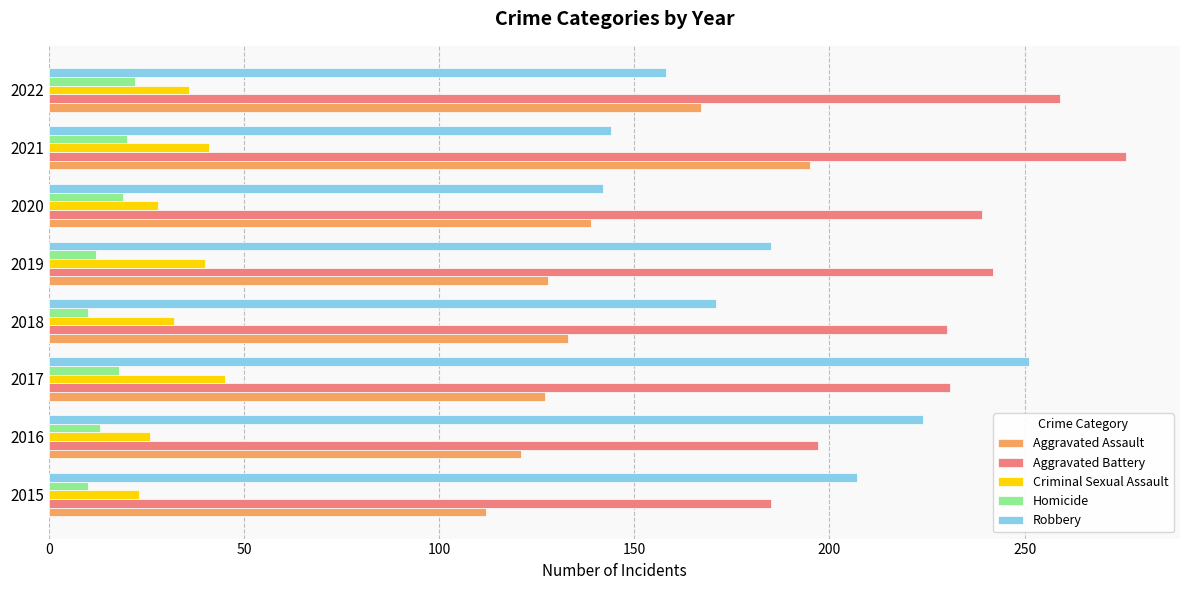

Which series has the largest range (max minus min)?

Robbery